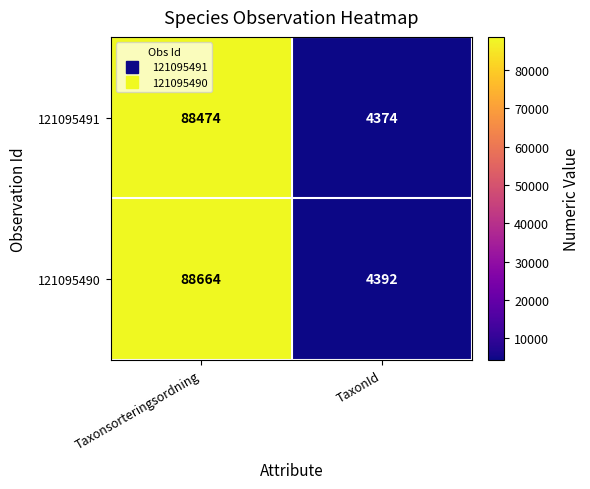

Which series changed the most between Taxonsorteringsordning and TaxonId?

121095490